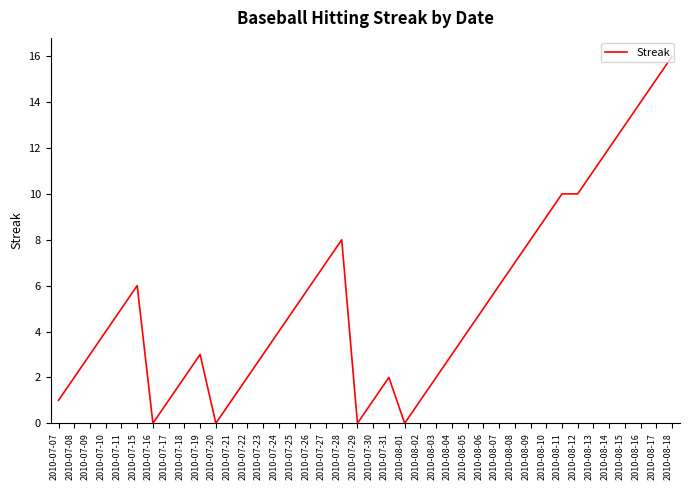

What position from the right is 2010-08-09?

10